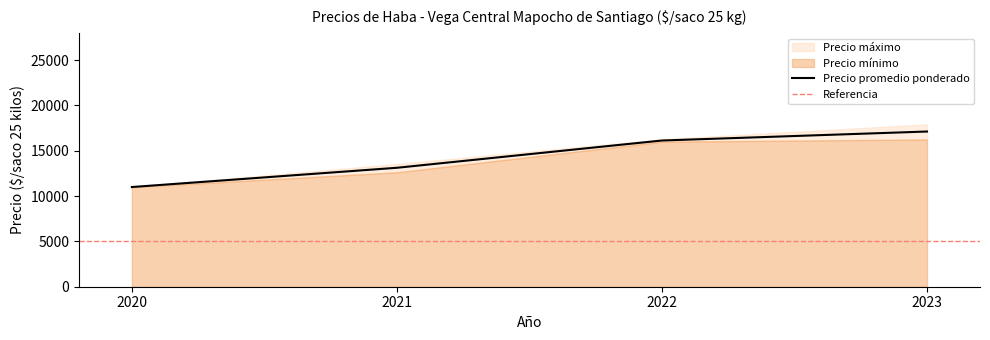

At which label does Precio promedio ponderado reach its peak?

2023